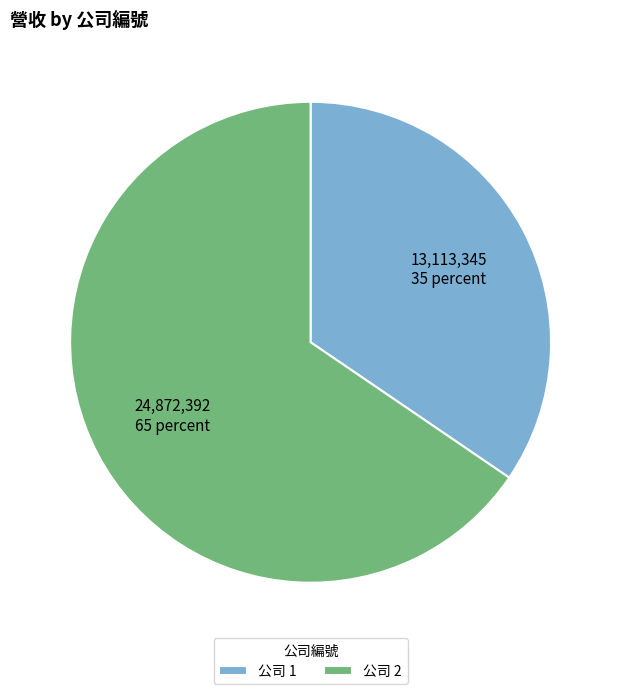

Rank the categories by value from lowest to highest.

公司 1, 公司 2